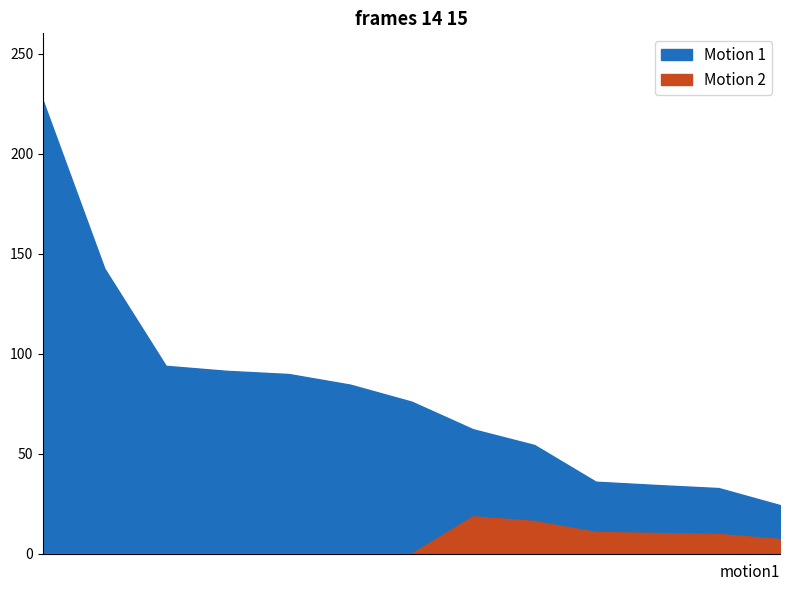

List the series in order of their overall mean, lowest first.

Motion 2, Motion 1